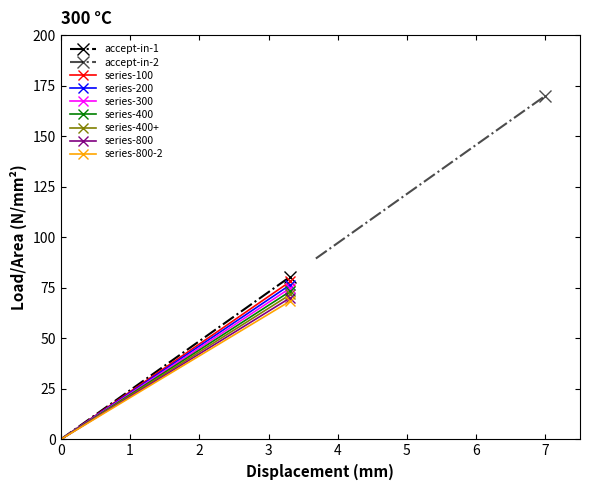

Is the value of series-2 at 6 greater than the value of accept-in at 4?

Yes